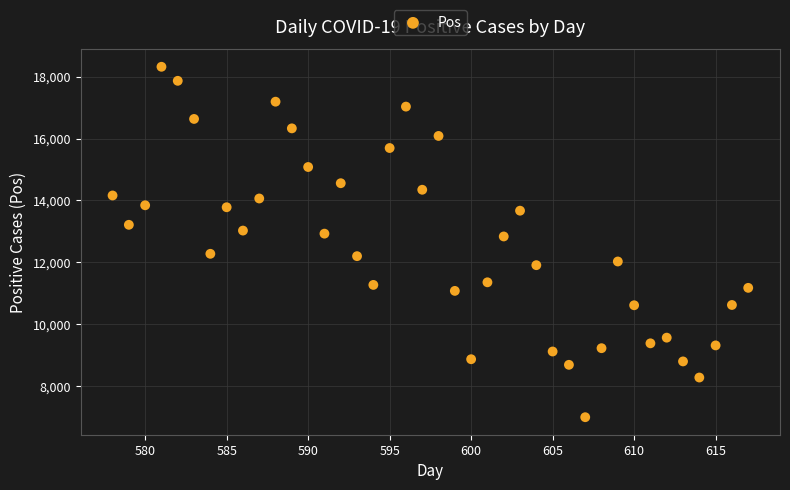

What is the range of Y values (max minus min)?

11313